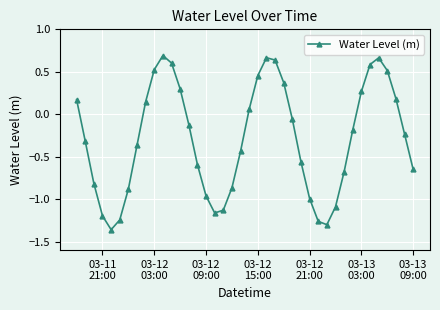

True or false: the data has more than 0 interior local peaks.

True